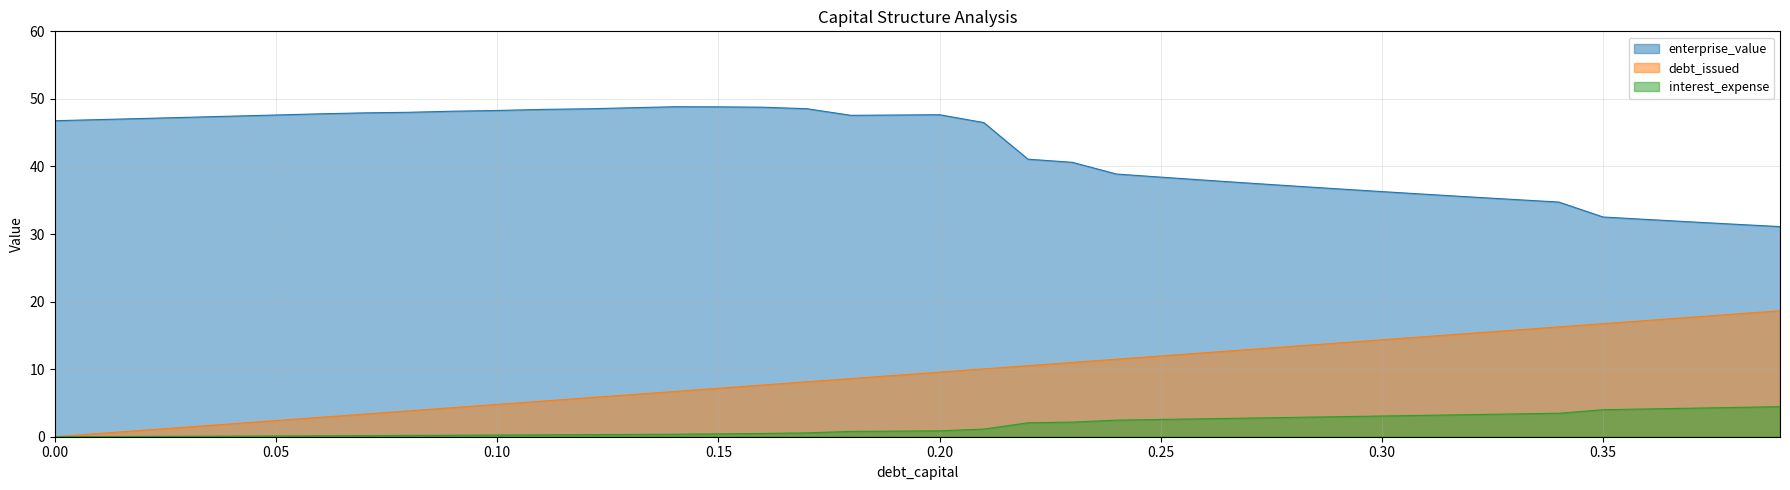

Between 0.27 and 0.0, which is larger?

0.27